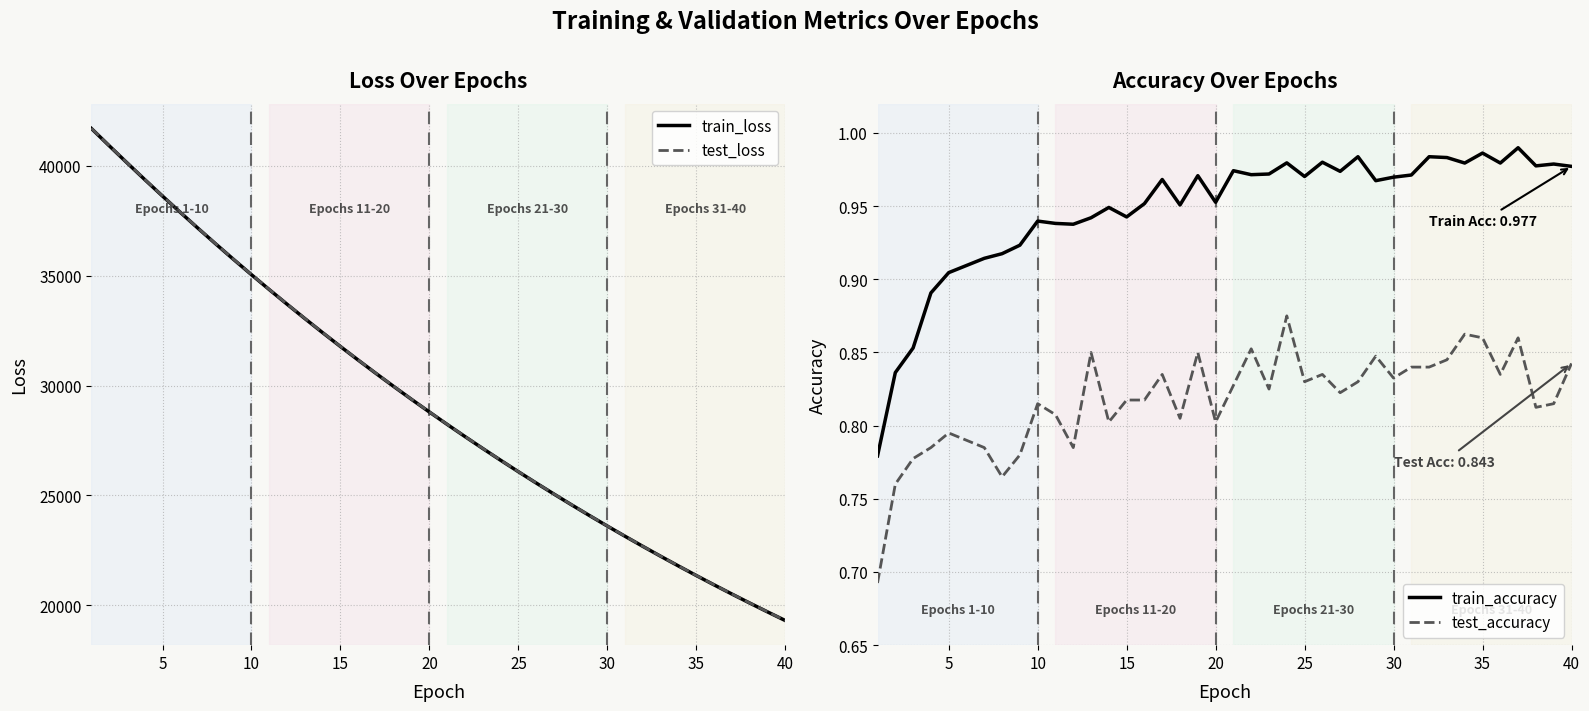

Reading left to right, extract all data points from this chart.

train_loss: 41693.4	40909.5	40134.6	39369.6	38617.3	37877.0	37149.2	36434.7	35731.8	35041.2	34363.8	33698.7	33045.0	32403.4	31774.2	31156.1	30548.8	29953.4	29368.4	28794.9	28231.1	27678.2	27135.4	26602.6	26080.0	25566.7	25063.2	24568.9	24084.1	23608.1	23141.1	22682.5	22232.7	21791.4	21358.1	20933.2	20515.9	20106.7	19705.1	19311.1
test_loss: 41700.9	40914.9	40141.1	39377.0	38625.1	37884.7	37156.6	36441.0	35738.6	35047.5	34369.7	33704.5	33050.3	32408.7	31778.9	31161.5	30553.6	29958.0	29372.7	28799.4	28235.6	27681.8	27138.7	26606.4	26083.7	25570.1	25066.8	24571.9	24087.8	23611.3	23143.9	22685.0	22235.7	21794.2	21360.4	20935.5	20518.2	20109.1	19707.9	19312.8
train_accuracy: 0.8	0.8	0.9	0.9	0.9	0.9	0.9	0.9	0.9	0.9	0.9	0.9	0.9	0.9	0.9	1.0	1.0	1.0	1.0	1.0	1.0	1.0	1.0	1.0	1.0	1.0	1.0	1.0	1.0	1.0	1.0	1.0	1.0	1.0	1.0	1.0	1.0	1.0	1.0	1.0
test_accuracy: 0.7	0.8	0.8	0.8	0.8	0.8	0.8	0.8	0.8	0.8	0.8	0.8	0.8	0.8	0.8	0.8	0.8	0.8	0.8	0.8	0.8	0.9	0.8	0.9	0.8	0.8	0.8	0.8	0.8	0.8	0.8	0.8	0.8	0.9	0.9	0.8	0.9	0.8	0.8	0.8